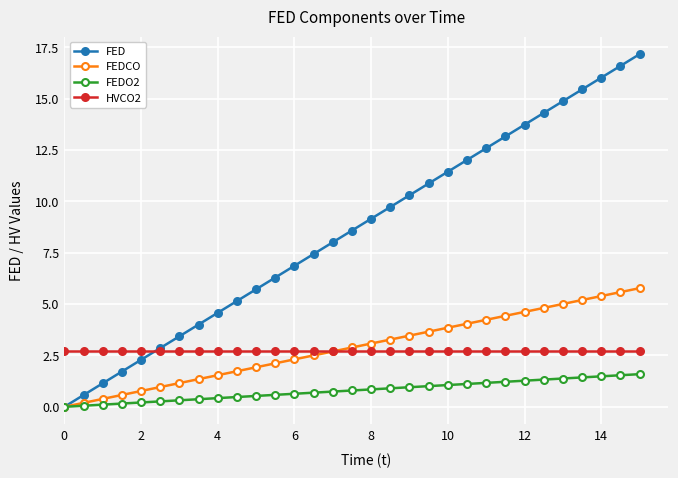

True or false: HVCO2 and FEDCO intersect in this chart.

True